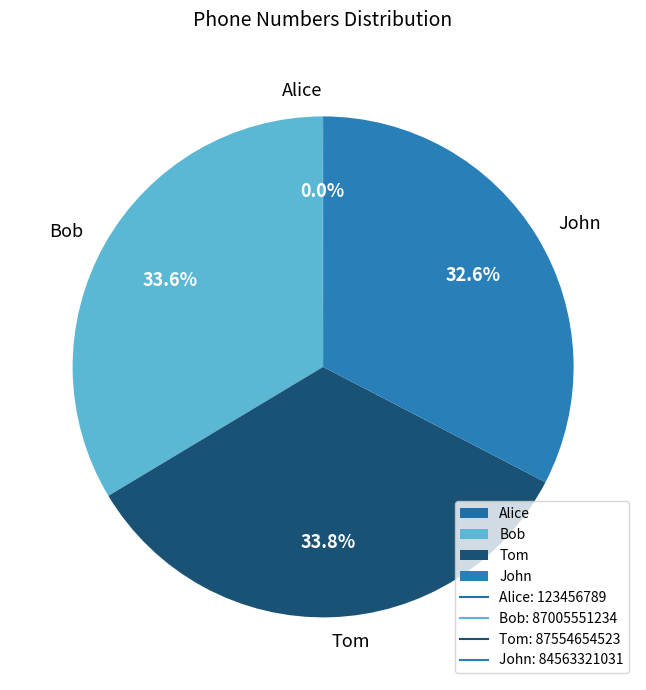

To the nearest percent, what is the average slice percentage?

25%